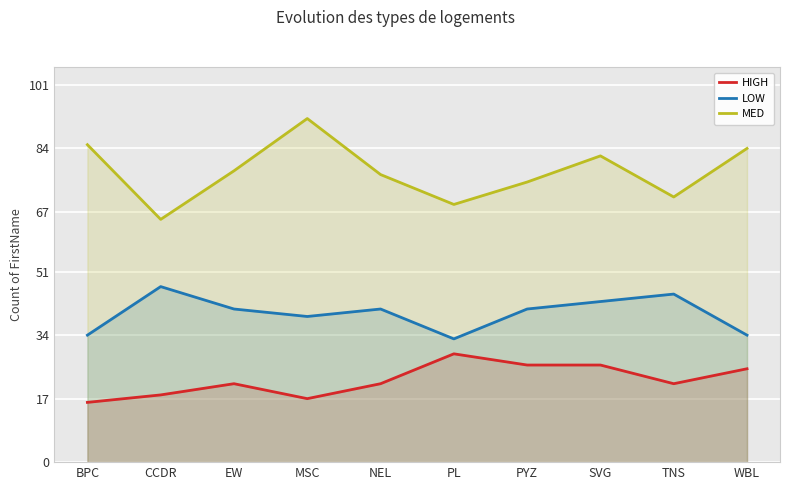

At which label does HIGH reach its peak?

PL